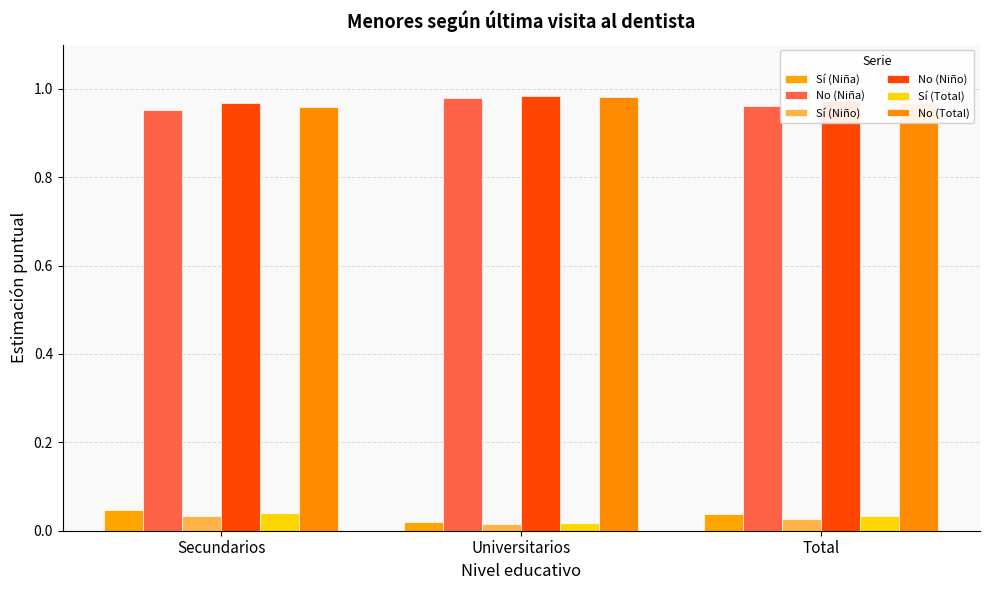

Is the value of Sí (Total) at Universitarios greater than the value of Sí (Niño) at Secundarios?

No